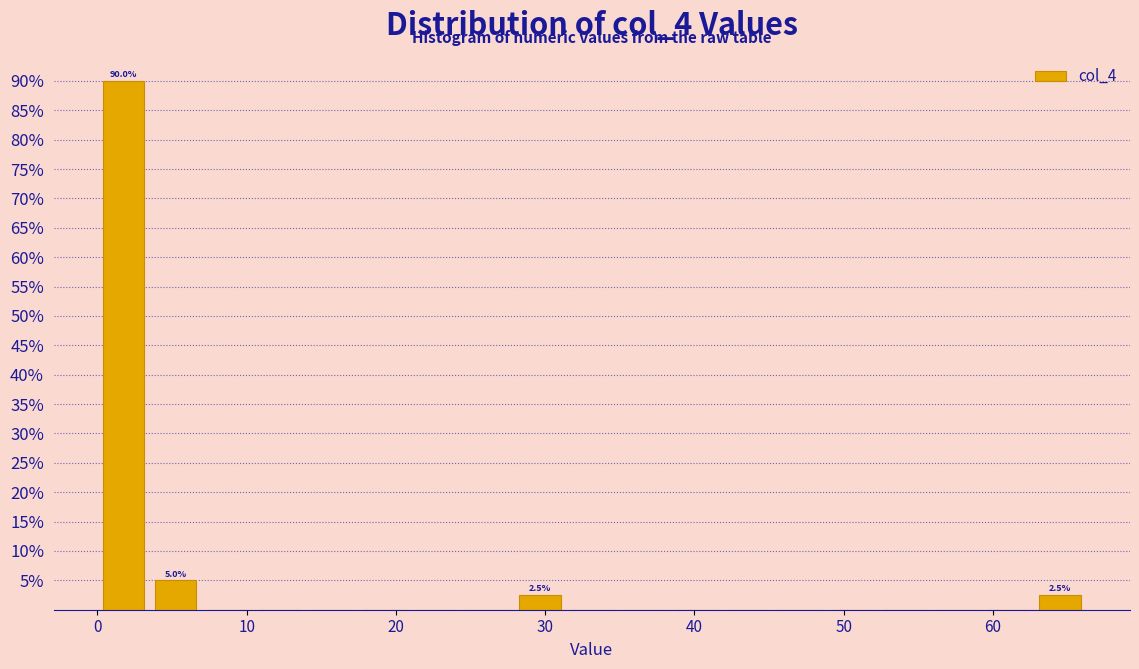

Around what value on the x-axis is the tallest bar? Give the approximate position of its centre, as read against the axis.

2